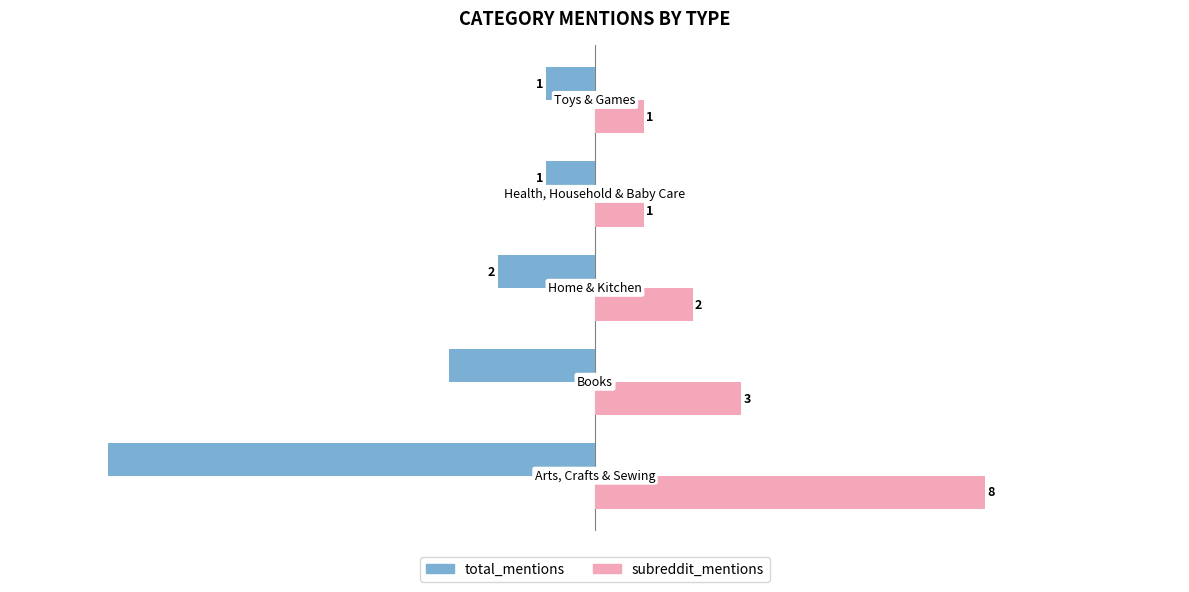

Count the total_mentions values in the range -3 to -1.

4